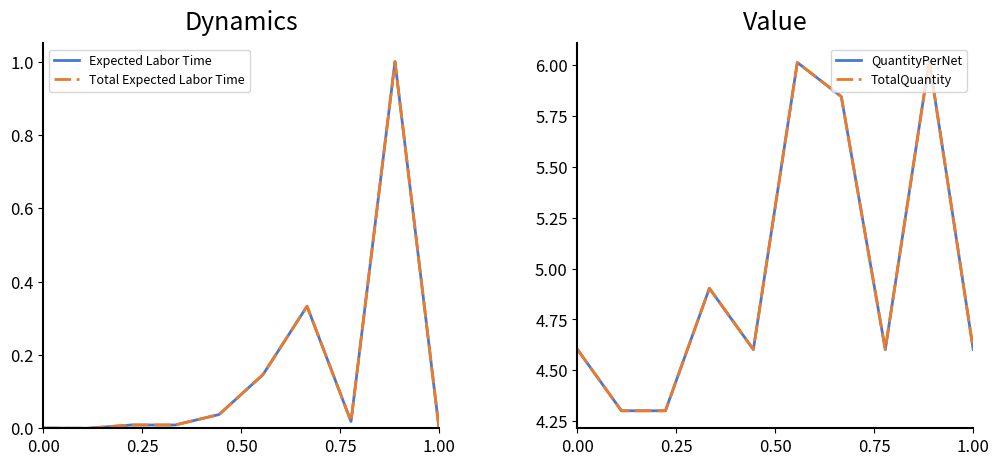

Does the chart display data point markers on the line(s)?

No